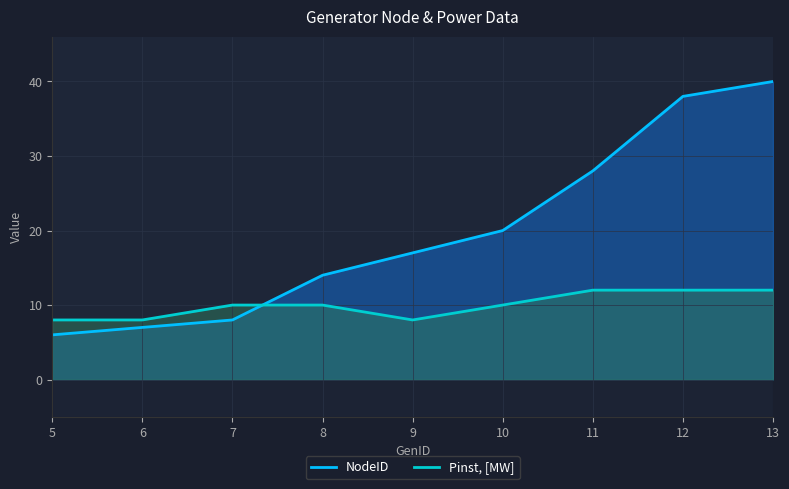

What is the difference between the maximum and minimum values in the NodeID series?

34